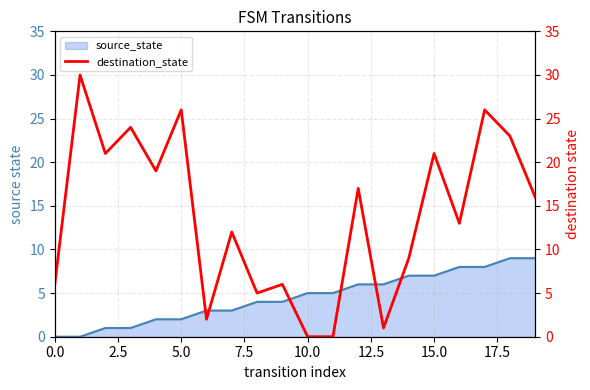

The source_state series shows 5 at 10.0. True or false?

True